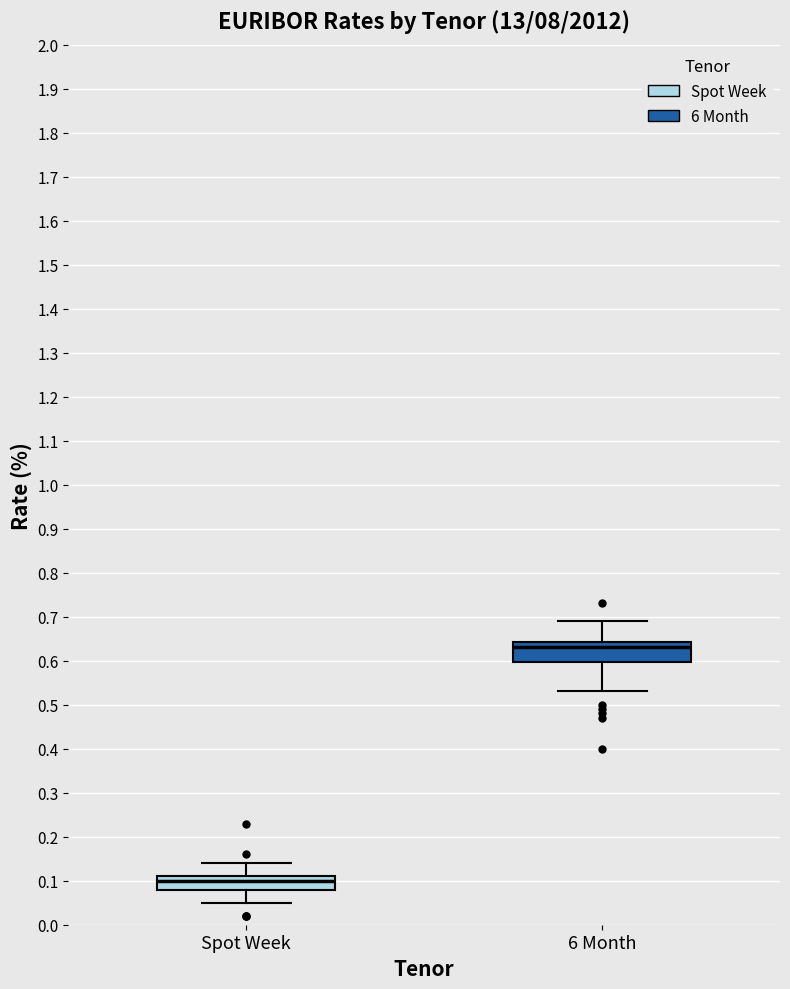

Reading left to right, transcribe this box plot: for each box, give where its median line is, the range the box spans, and where its two whiskers end, as read against the y-axis. The values are not printed on the chart, so give them approximately, as read against the axis.

Spot Week: median 0.10, box 0.08 to 0.11, whiskers 0.05 to 0.14
6 Month: median 0.63, box 0.60 to 0.64, whiskers 0.53 to 0.69